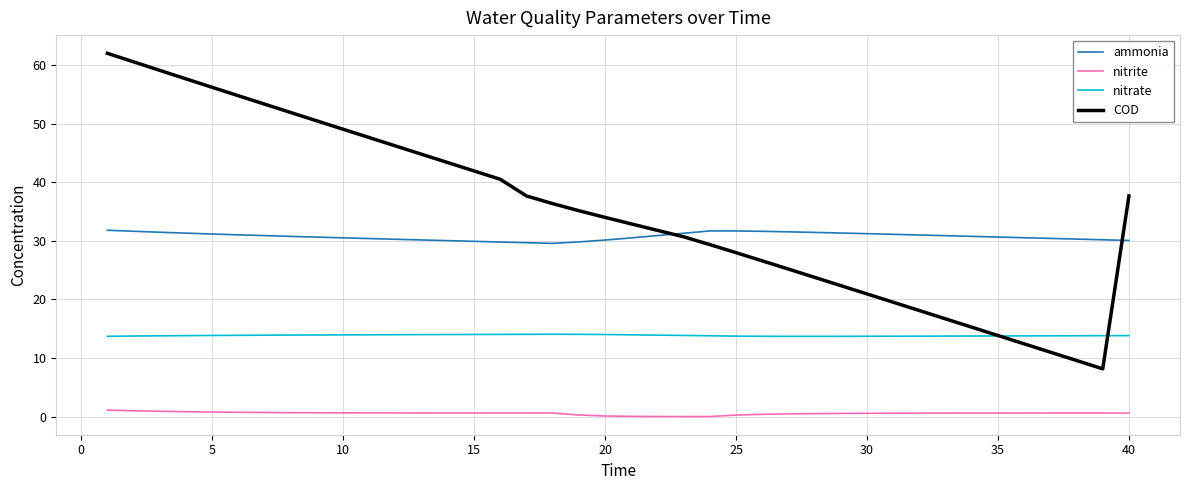

What is the maximum value shown in the chart?

62.0